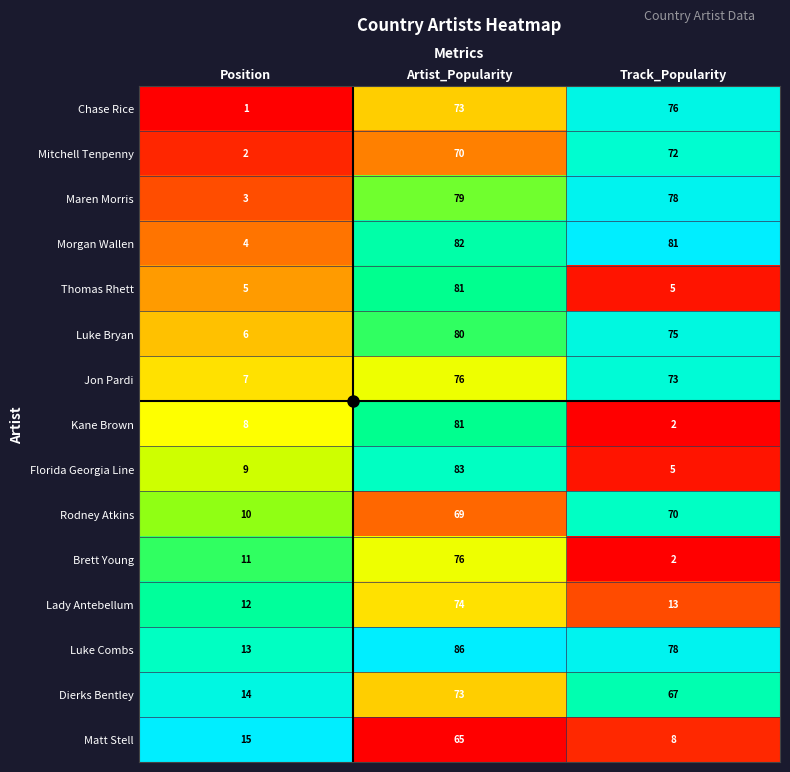

What is the sum of all Florida Georgia Line values?

97